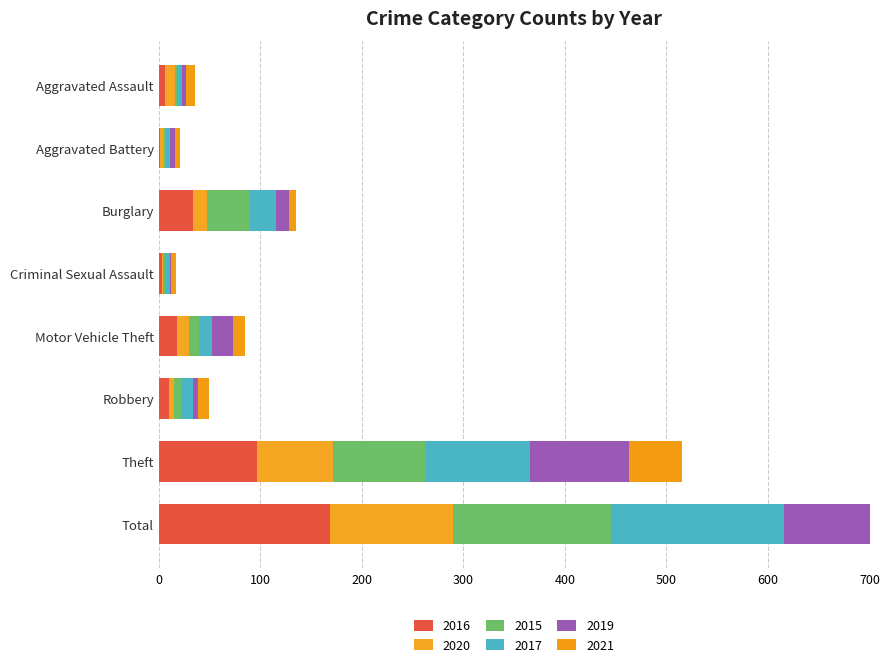

Reading left to right, transcribe all the data shown in this chart.

2016: 6	1	34	3	18	10	97	169
2020: 10	4	14	1	12	5	75	121
2015: 2	2	42	2	10	7	90	155
2017: 5	4	26	5	13	12	104	171
2019: 4	5	12	1	20	5	97	144
2021: 9	5	7	5	12	11	52	102